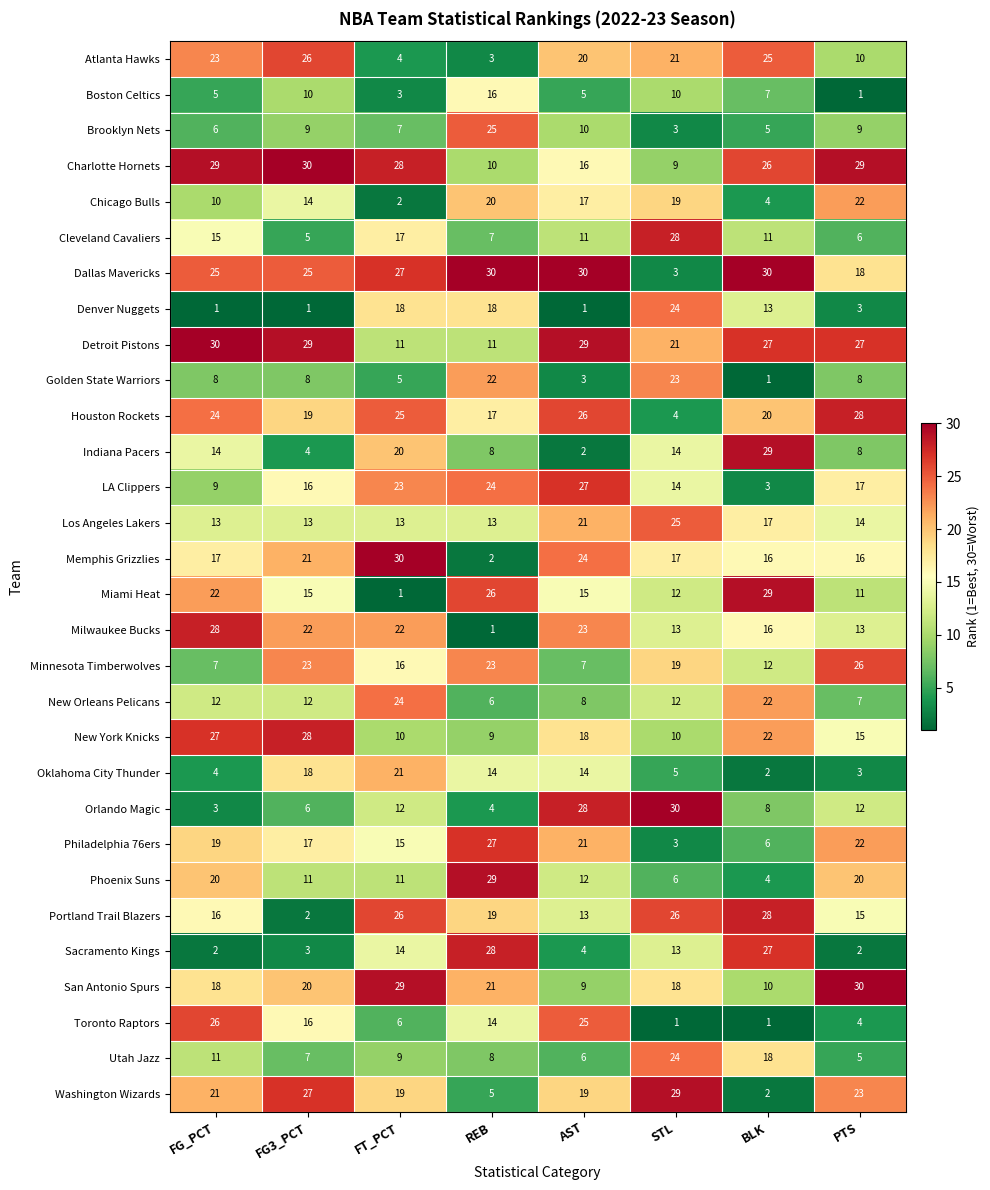

What is the sum of all Indiana Pacers values?

99